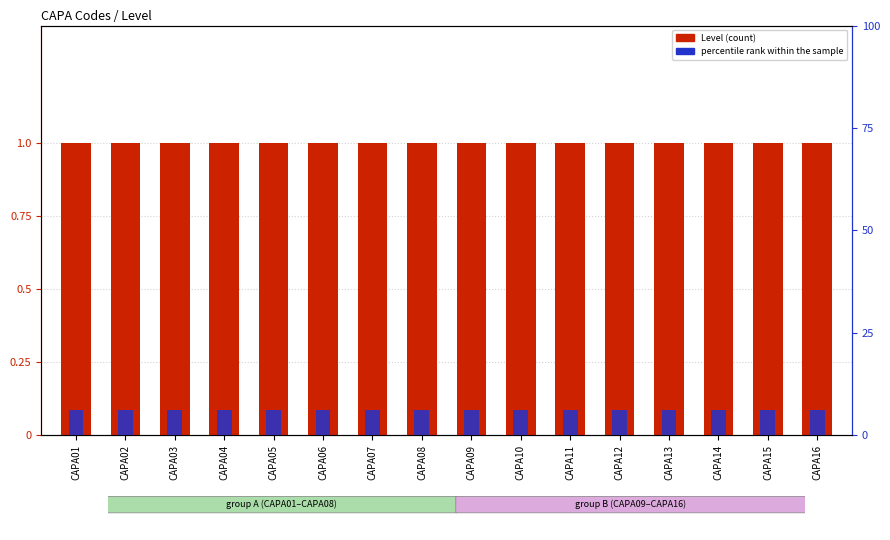

Where is Level nearest to the value 1?

CAPA01